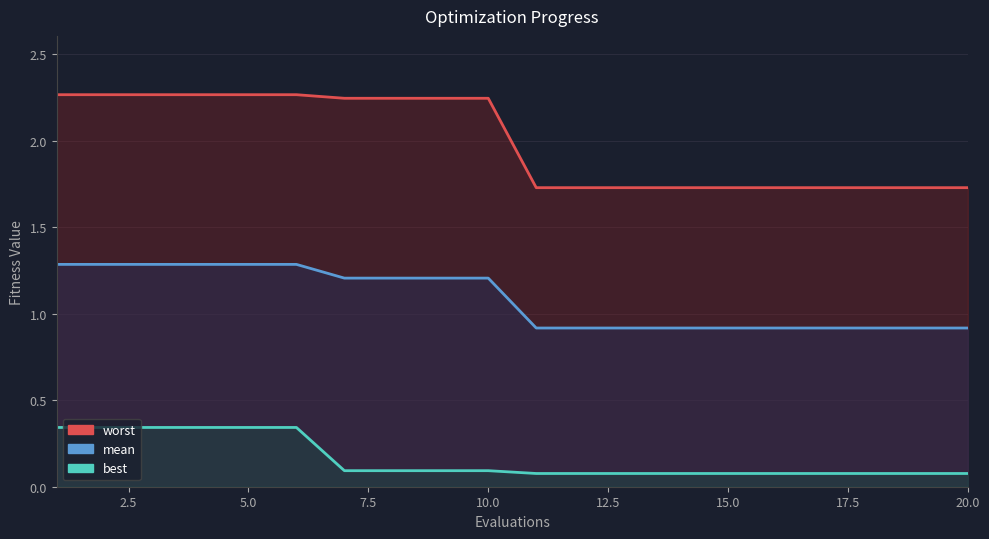

Reading left to right, transcribe all the data shown in this chart.

worst: 2.3	2.3	2.3	2.3	2.3	2.3	2.2	2.2	2.2	2.2	1.7	1.7	1.7	1.7	1.7	1.7	1.7	1.7	1.7	1.7
mean: 1.3	1.3	1.3	1.3	1.3	1.3	1.2	1.2	1.2	1.2	0.9	0.9	0.9	0.9	0.9	0.9	0.9	0.9	0.9	0.9
best: 0.3	0.3	0.3	0.3	0.3	0.3	0.1	0.1	0.1	0.1	0.1	0.1	0.1	0.1	0.1	0.1	0.1	0.1	0.1	0.1